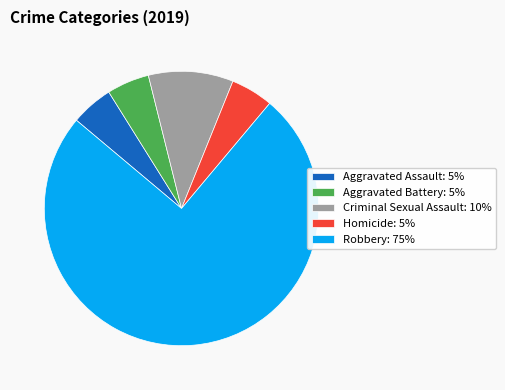

Do Criminal Sexual Assault: 10% and Aggravated Battery: 5% together represent more than half of the pie?

No